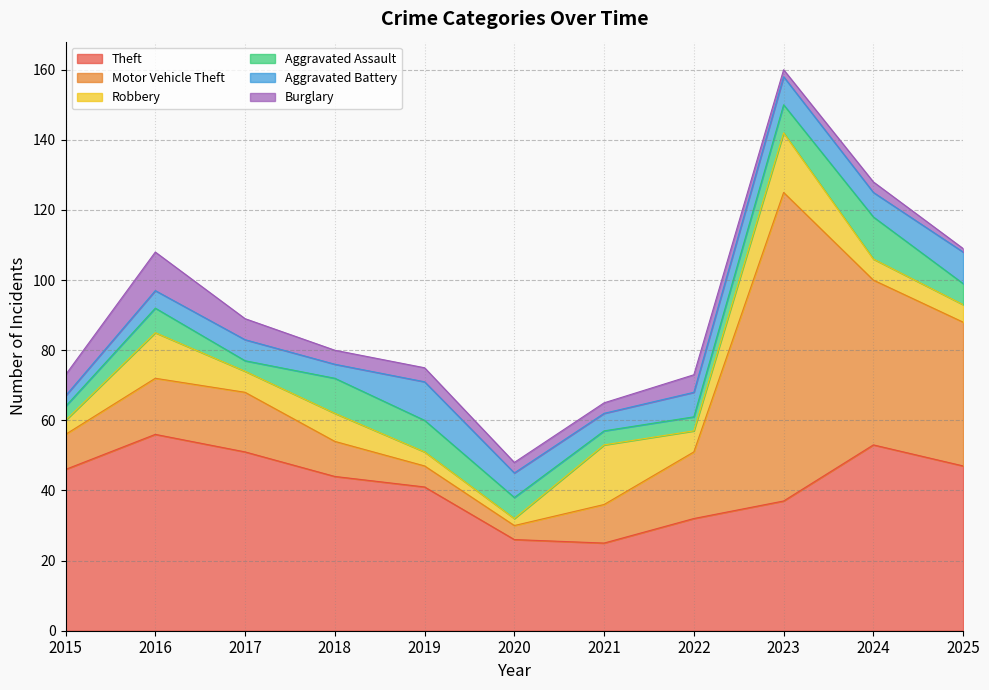

Does the chart display data point markers on the line(s)?

No